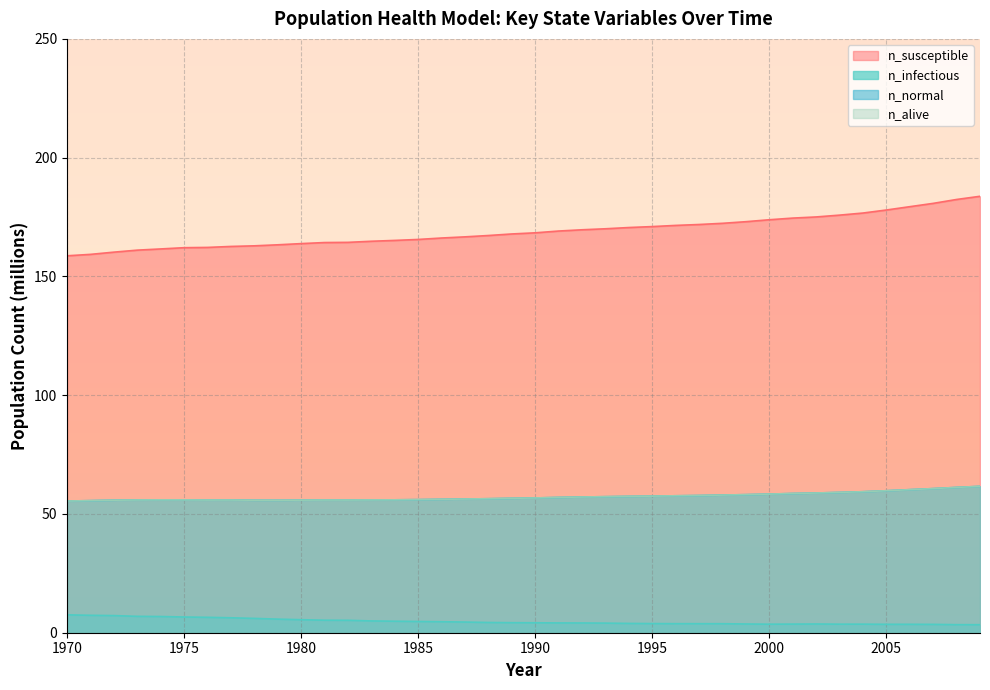

Which series changed the most between 1978 and 1989?

n_susceptible